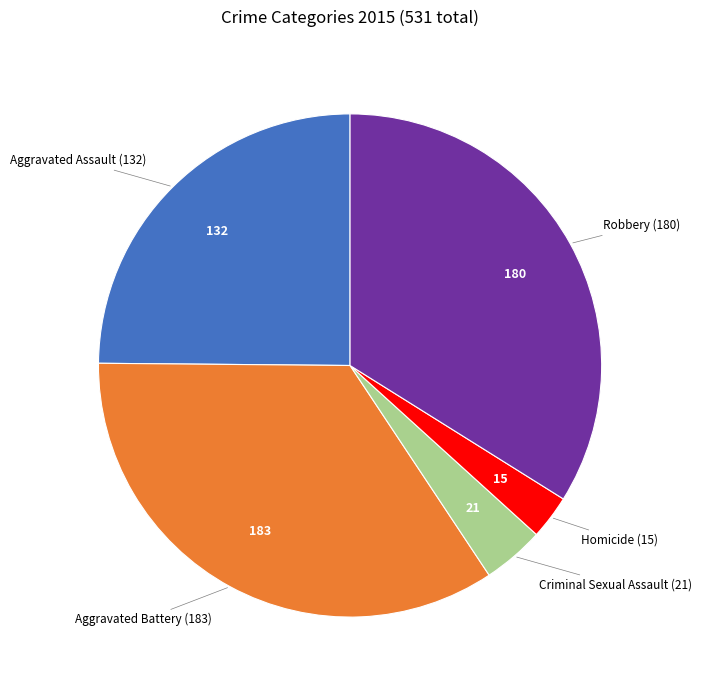

Is there any slice that represents more than half of the pie?

No